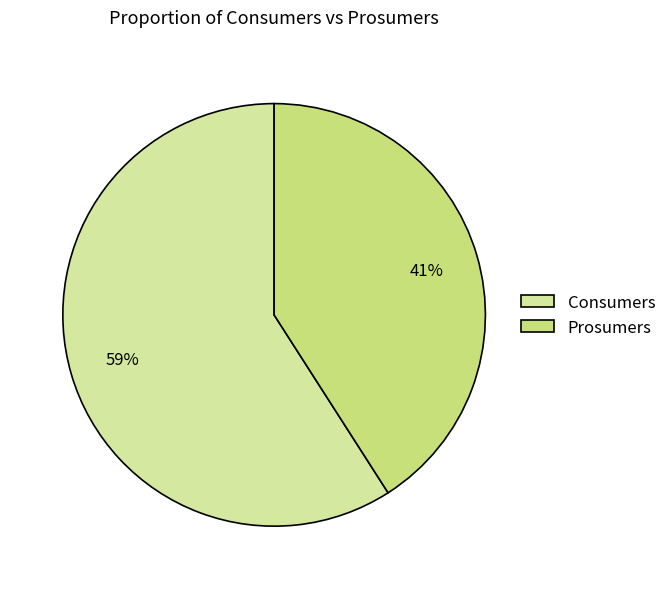

What is the largest slice in the pie chart?

Consumers